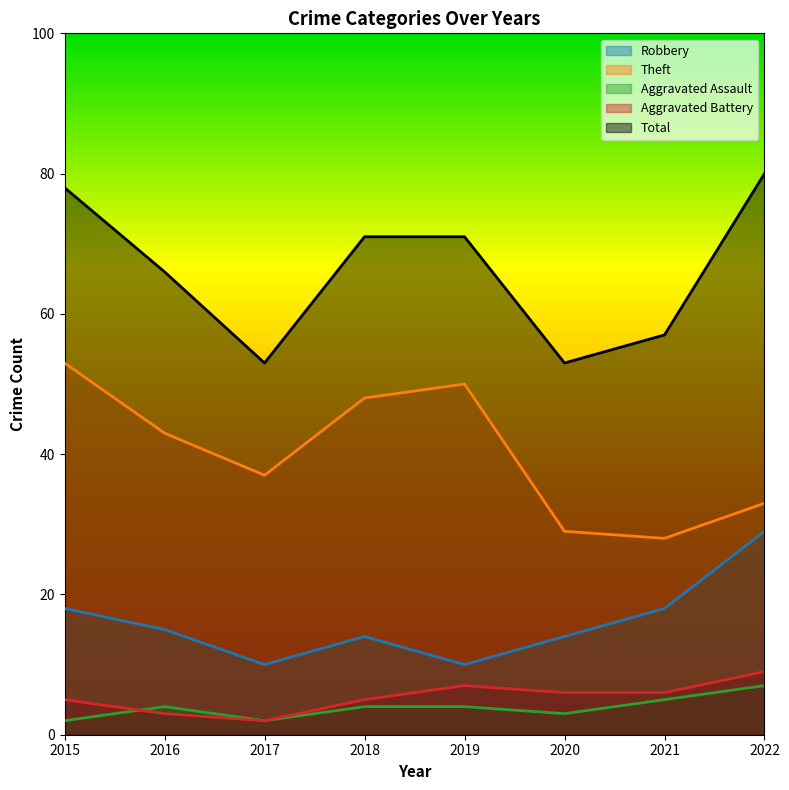

How many lines are shown in the chart?

5